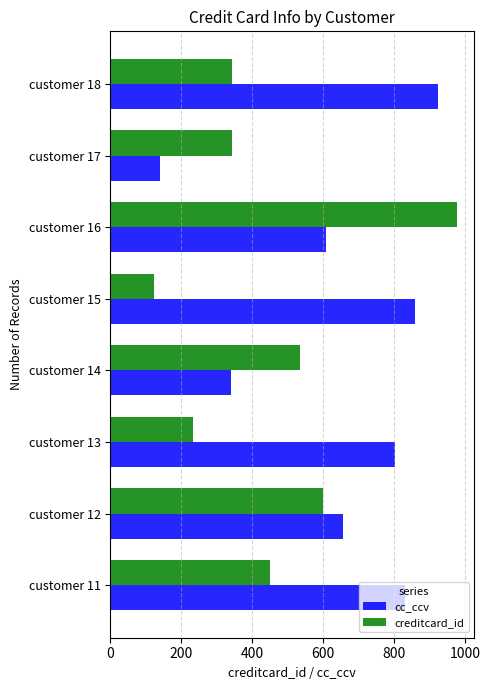

What is the difference between the highest and lowest values at customer 17?

202.0